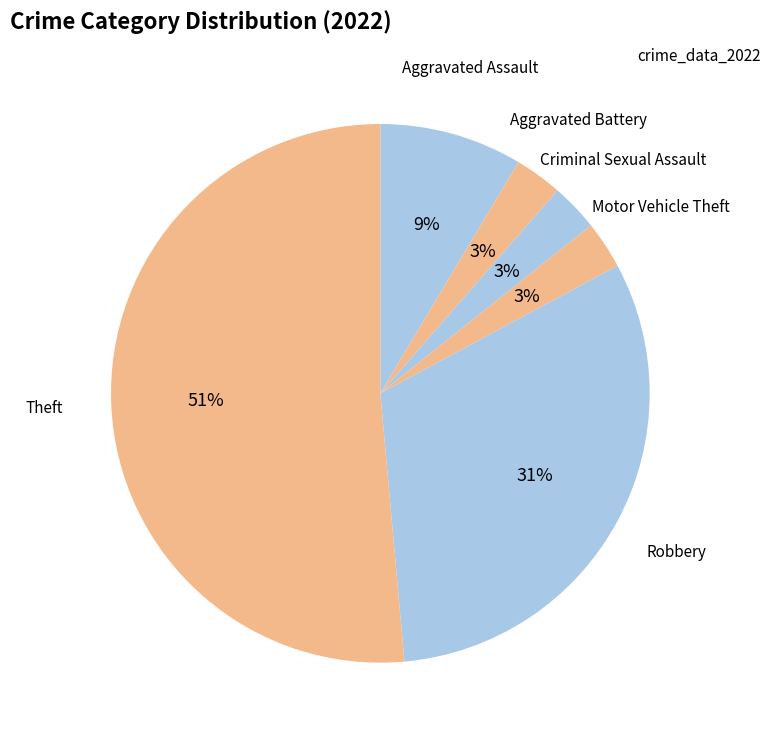

The Robbery slice represents 31% of the pie. True or false?

True